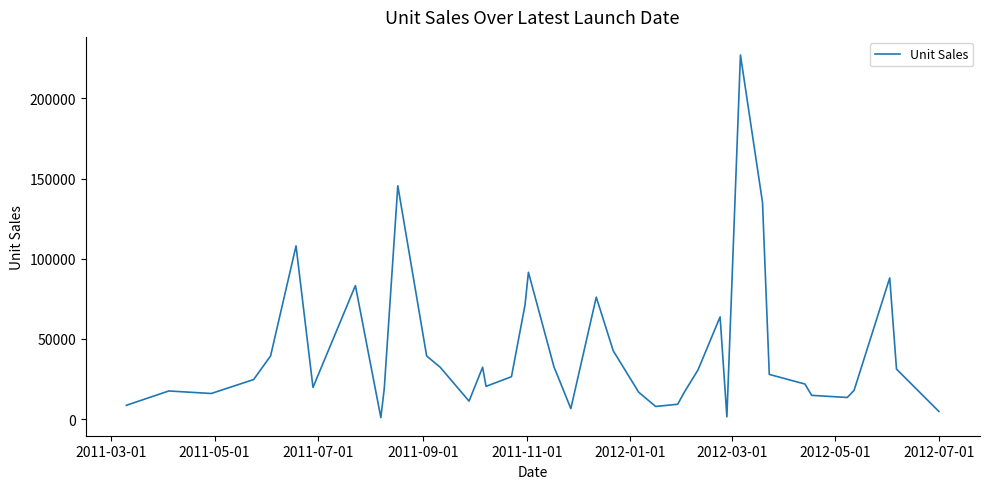

What is the greatest value displayed?

227061